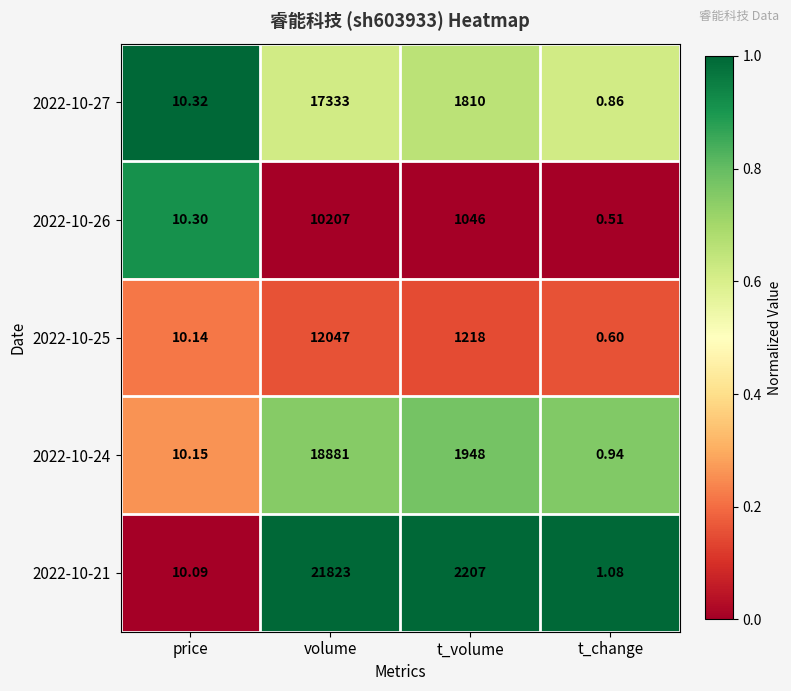

What is the total value across all series at t_volume?

8229.0